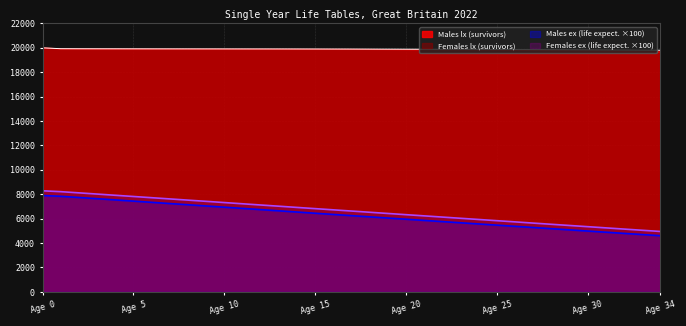

What position from the right is 28?

7